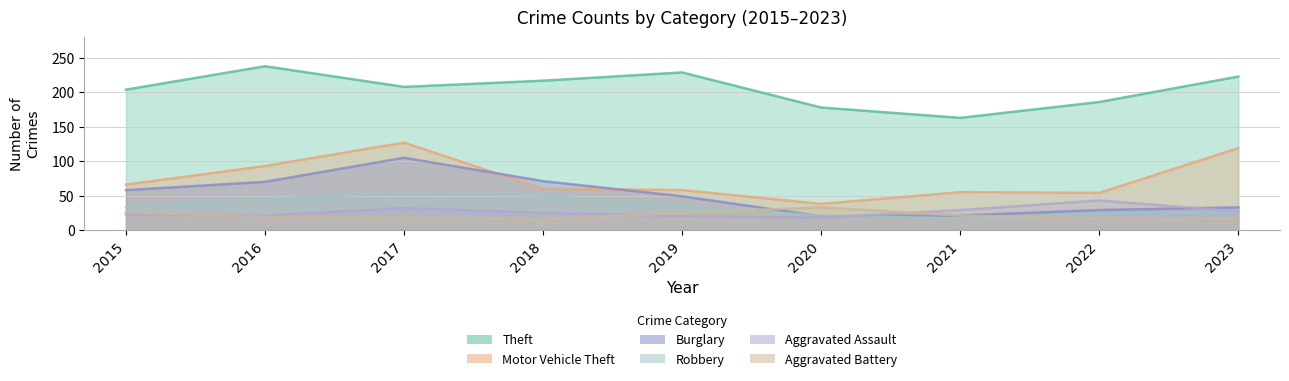

Rank the series at 2017 from highest to lowest value.

Theft, Motor Vehicle Theft, Burglary, Robbery, Aggravated Assault, Aggravated Battery